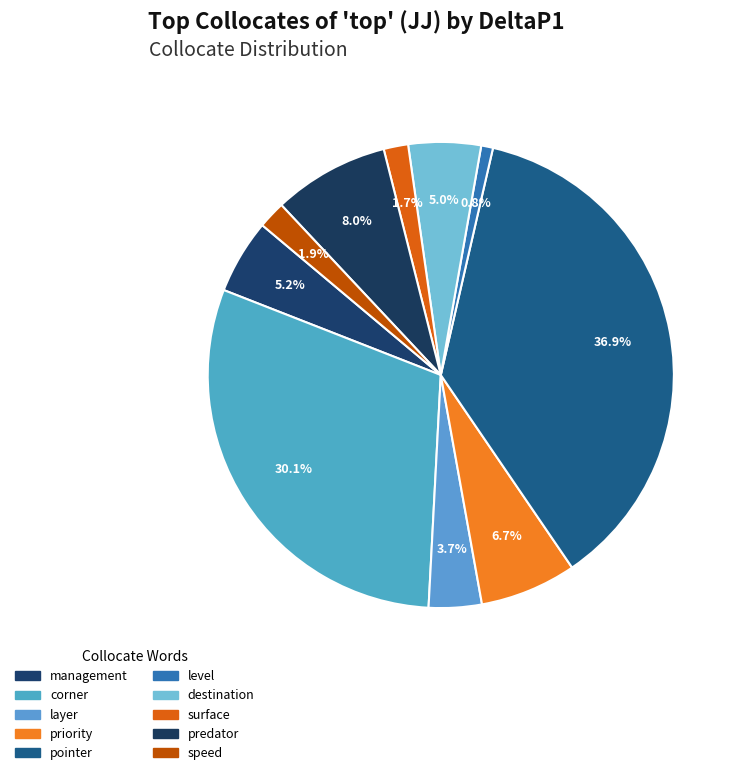

How many slices are in this pie chart?

10